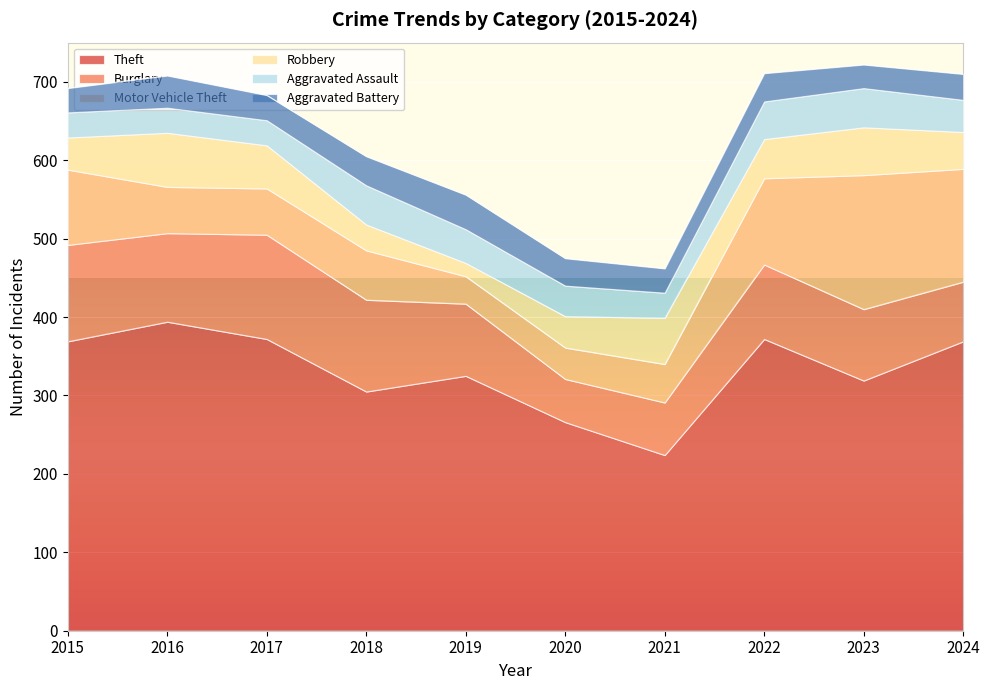

List the series in order of their peak value, highest first.

Theft, Motor Vehicle Theft, Burglary, Robbery, Aggravated Assault, Aggravated Battery